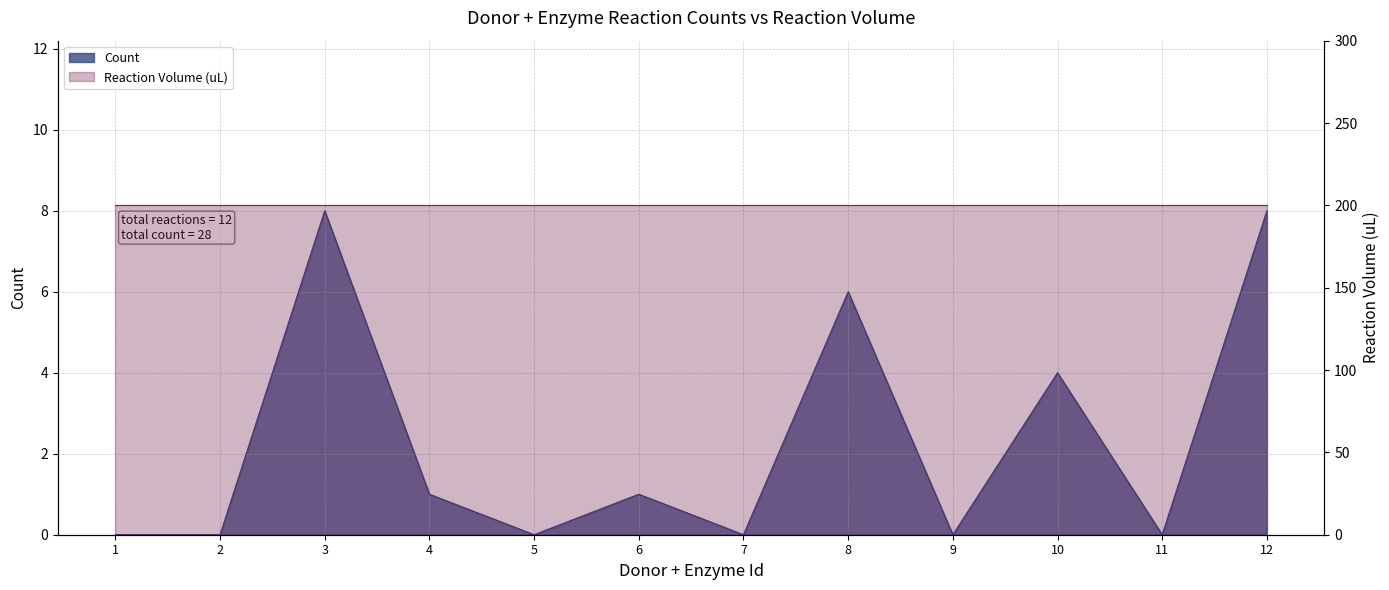

Where is the first local minimum?

5